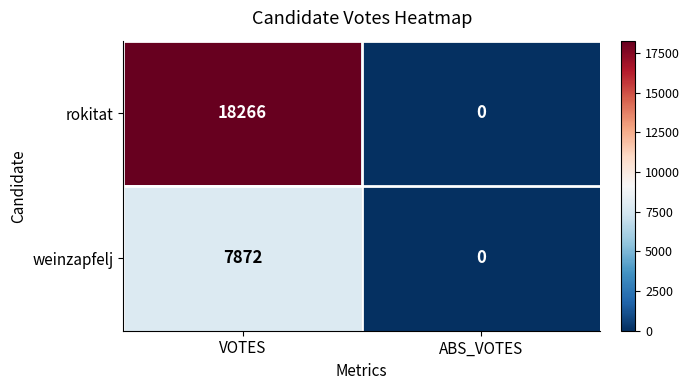

List the series in order of their peak value, highest first.

rokitat, weinzapfelj